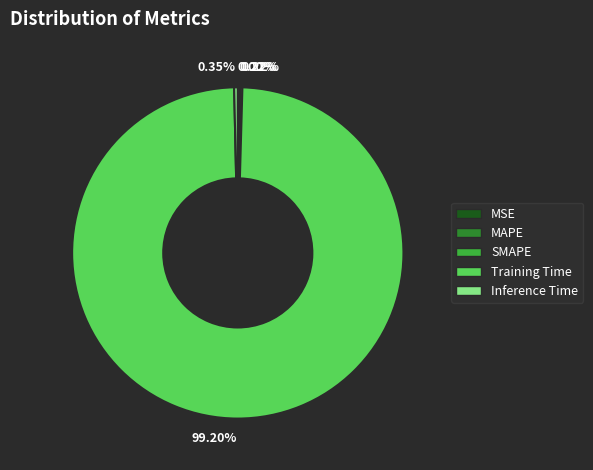

Does Training Time represent more than half of the total?

Yes